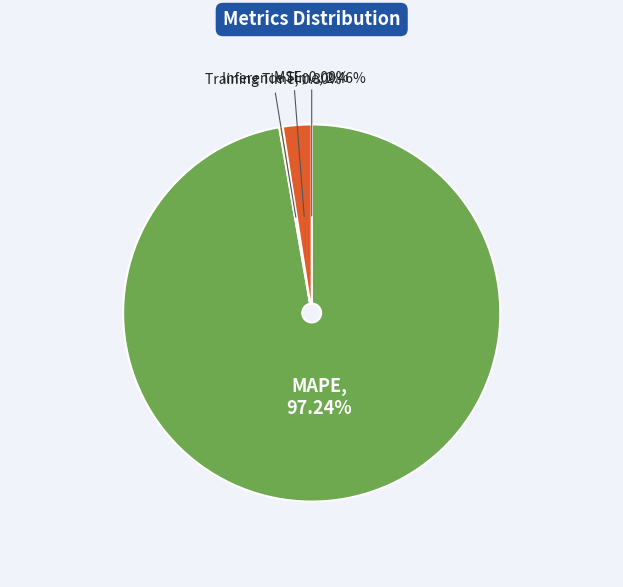

Is there any slice that represents more than half of the pie?

Yes